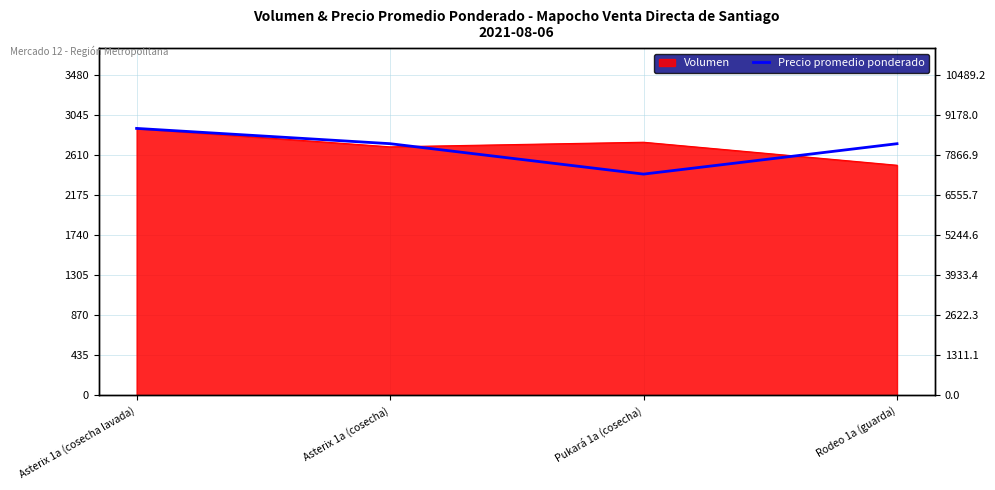

What is the minimum value shown in the chart?

7245